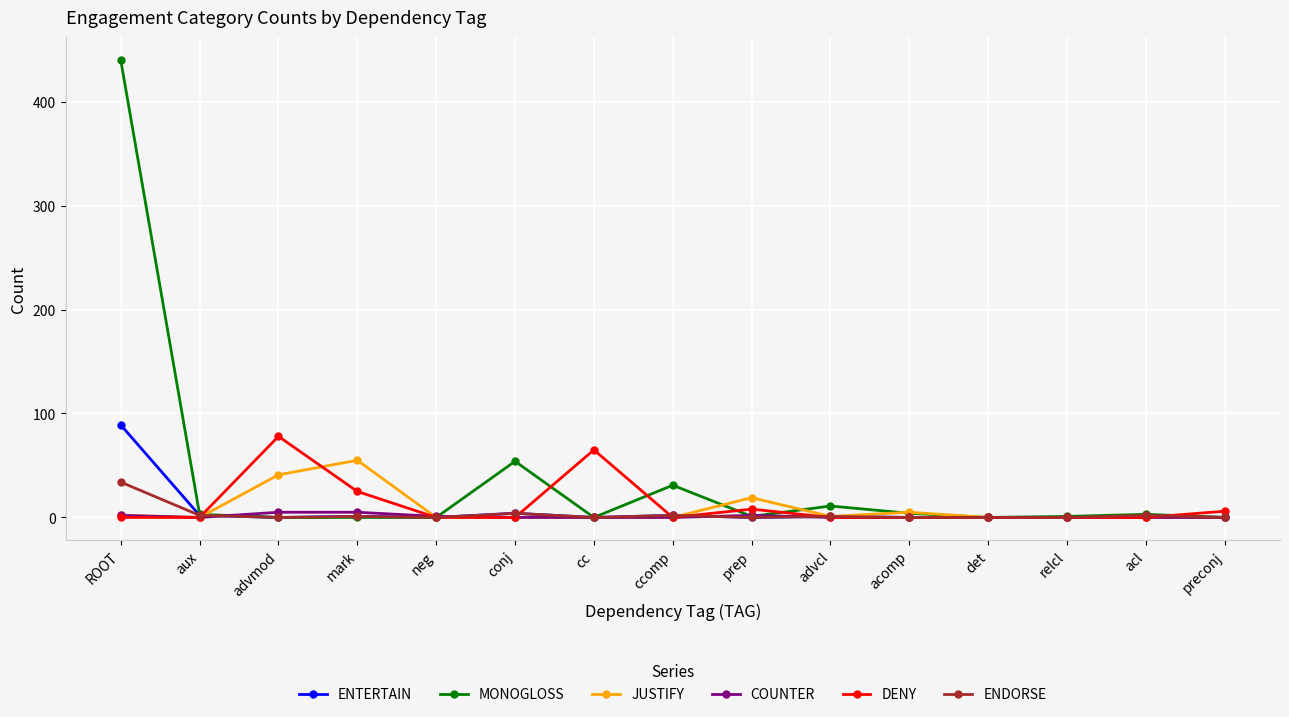

What is the label of the 8th point from the right?

ccomp